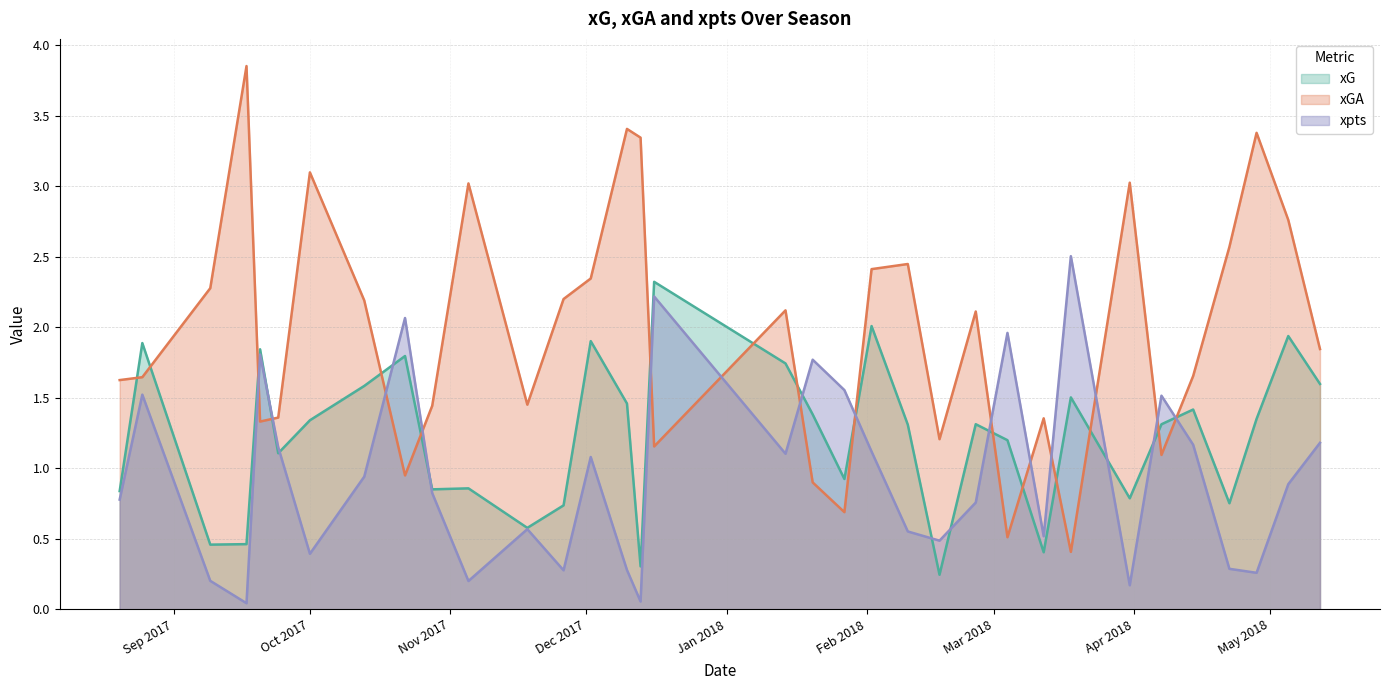

At which category does xGA reach its first local valley?

2017-09-20